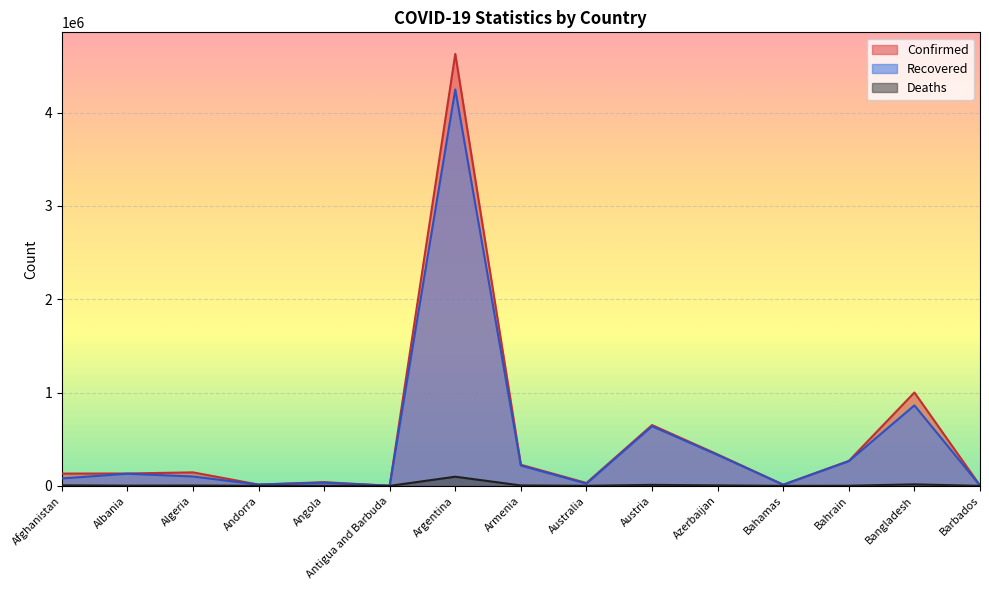

Read the Deaths value at Bangladesh.

16004